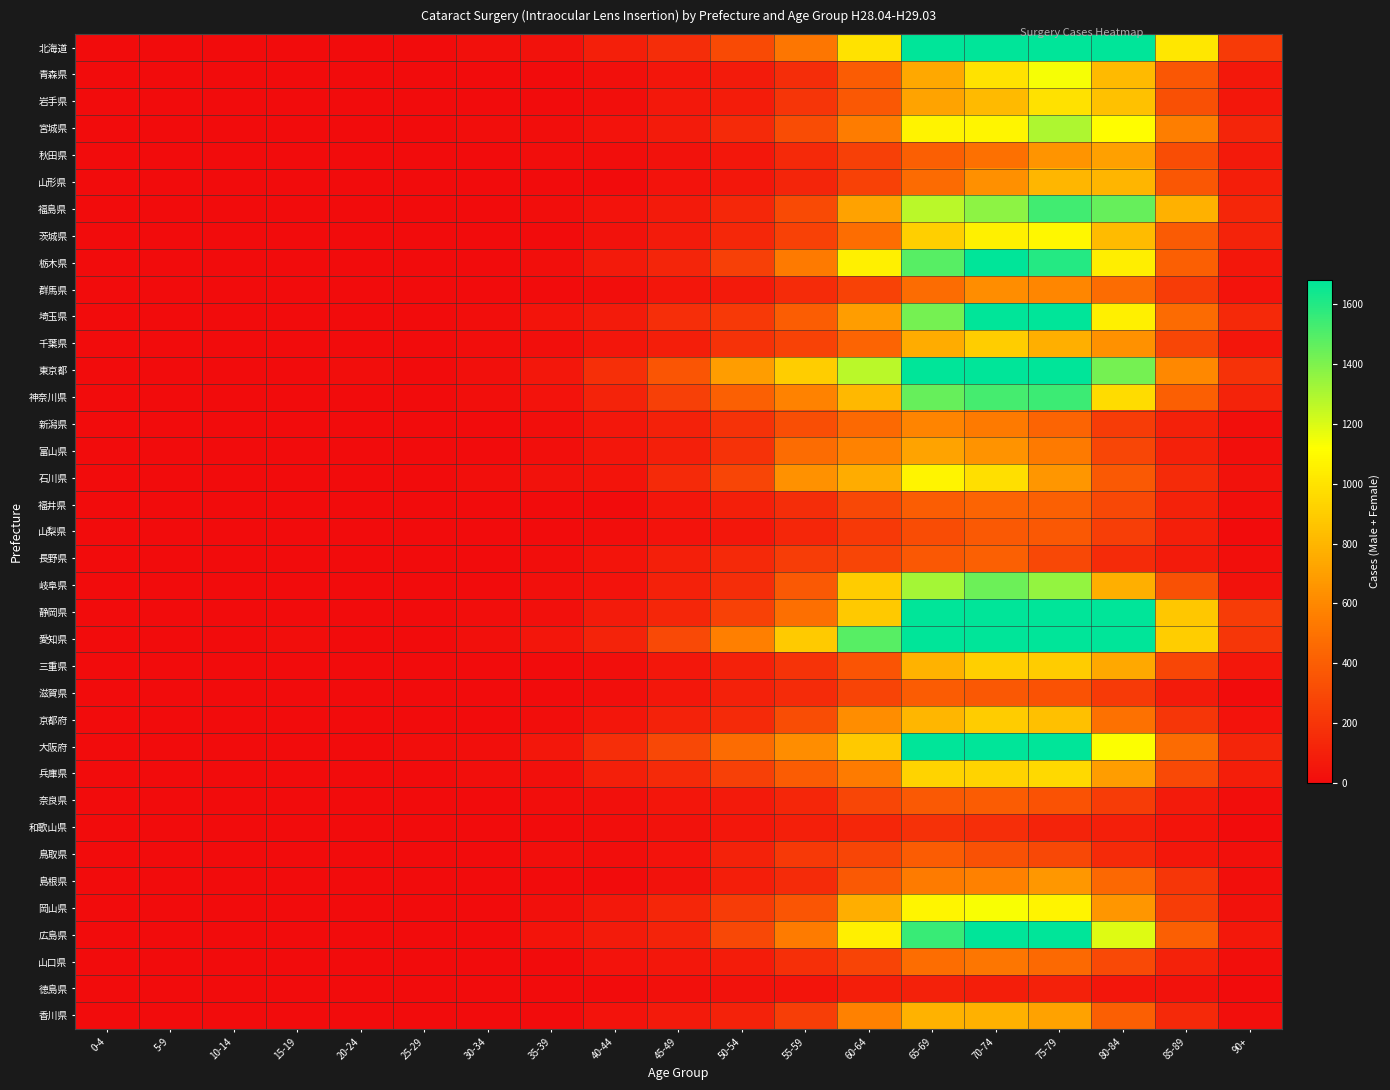

Reading right to left, extract all data points from this chart.

北海道: 90+=229	85-89=1013	80-84=2298	75-79=2799	70-74=2464	65-69=2050	60-64=998	55-59=517	50-54=308	45-49=158	40-44=92	35-39=31	30-34=20	25-29=0	20-24=0	15-19=0	10-14=0	5-9=0	0-4=0
青森県: 90+=61	85-89=365	80-84=816	75-79=1140	70-74=996	65-69=737	60-64=391	55-59=161	50-54=75	45-49=52	40-44=21	35-39=0	30-34=0	25-29=0	20-24=0	15-19=0	10-14=0	5-9=0	0-4=0
岩手県: 90+=59	85-89=329	80-84=849	75-79=990	70-74=816	65-69=718	60-64=371	55-59=201	50-54=81	45-49=61	40-44=16	35-39=0	30-34=0	25-29=0	20-24=0	15-19=0	10-14=0	5-9=0	0-4=0
宮城県: 90+=121	85-89=552	80-84=1115	75-79=1298	70-74=1081	65-69=1068	60-64=547	55-59=312	50-54=150	45-49=77	40-44=34	35-39=12	30-34=10	25-29=0	20-24=0	15-19=0	10-14=0	5-9=0	0-4=0
秋田県: 90+=71	85-89=317	80-84=708	75-79=653	70-74=492	65-69=406	60-64=256	55-59=138	50-54=58	45-49=28	40-44=10	35-39=13	30-34=0	25-29=0	20-24=0	15-19=0	10-14=0	5-9=0	0-4=0
山形県: 90+=86	85-89=364	80-84=800	75-79=805	70-74=633	65-69=461	60-64=261	55-59=122	50-54=59	45-49=35	40-44=0	35-39=0	30-34=0	25-29=0	20-24=0	15-19=0	10-14=0	5-9=0	0-4=0
福島県: 90+=129	85-89=780	80-84=1456	75-79=1533	70-74=1369	65-69=1271	60-64=710	55-59=307	50-54=135	45-49=66	40-44=39	35-39=12	30-34=0	25-29=0	20-24=0	15-19=0	10-14=0	5-9=0	0-4=0
茨城県: 90+=112	85-89=384	80-84=823	75-79=1085	70-74=1055	65-69=911	60-64=473	55-59=257	50-54=133	45-49=78	40-44=28	35-39=0	30-34=0	25-29=0	20-24=0	15-19=0	10-14=0	5-9=0	0-4=0
栃木県: 90+=58	85-89=406	80-84=1046	75-79=1598	70-74=1681	65-69=1487	60-64=1053	55-59=533	50-54=254	45-49=120	40-44=66	35-39=17	30-34=0	25-29=0	20-24=0	15-19=0	10-14=0	5-9=0	0-4=0
群馬県: 90+=39	85-89=236	80-84=469	75-79=592	70-74=619	65-69=468	60-64=269	55-59=153	50-54=68	45-49=47	40-44=13	35-39=0	30-34=0	25-29=0	20-24=0	15-19=0	10-14=0	5-9=0	0-4=0
埼玉県: 90+=138	85-89=462	80-84=1055	75-79=1761	70-74=1752	65-69=1425	60-64=690	55-59=396	50-54=221	45-49=167	40-44=75	35-39=42	30-34=10	25-29=0	20-24=0	15-19=0	10-14=0	5-9=0	0-4=0
千葉県: 90+=50	85-89=287	80-84=639	75-79=773	70-74=904	65-69=758	60-64=429	55-59=267	50-54=187	45-49=90	40-44=51	35-39=19	30-34=13	25-29=0	20-24=0	15-19=0	10-14=0	5-9=0	0-4=0
東京都: 90+=185	85-89=604	80-84=1421	75-79=1917	70-74=2019	65-69=2055	60-64=1269	55-59=901	50-54=690	45-49=358	40-44=174	35-39=56	30-34=26	25-29=0	20-24=12	15-19=0	10-14=0	5-9=0	0-4=0
神奈川県: 90+=117	85-89=405	80-84=968	75-79=1544	70-74=1526	65-69=1452	60-64=811	55-59=577	50-54=408	45-49=250	40-44=115	35-39=38	30-34=14	25-29=0	20-24=0	15-19=0	10-14=0	5-9=0	0-4=0
新潟県: 90+=18	85-89=99	80-84=232	75-79=433	70-74=537	65-69=583	60-64=457	55-59=323	50-54=188	45-49=104	40-44=54	35-39=14	30-34=0	25-29=0	20-24=0	15-19=0	10-14=0	5-9=0	0-4=0
富山県: 90+=18	85-89=101	80-84=283	75-79=535	70-74=645	65-69=717	60-64=574	55-59=472	50-54=184	45-49=96	40-44=50	35-39=18	30-34=0	25-29=0	20-24=0	15-19=0	10-14=0	5-9=0	0-4=0
石川県: 90+=31	85-89=152	80-84=377	75-79=663	70-74=984	65-69=1071	60-64=758	55-59=640	50-54=282	45-49=148	40-44=42	35-39=28	30-34=14	25-29=0	20-24=0	15-19=0	10-14=0	5-9=0	0-4=0
福井県: 90+=14	85-89=111	80-84=294	75-79=408	70-74=427	65-69=398	60-64=292	55-59=163	50-54=98	45-49=47	40-44=0	35-39=0	30-34=0	25-29=0	20-24=0	15-19=0	10-14=0	5-9=0	0-4=0
山梨県: 90+=0	85-89=94	80-84=245	75-79=372	70-74=379	65-69=314	60-64=220	55-59=131	50-54=55	45-49=35	40-44=10	35-39=0	30-34=0	25-29=0	20-24=0	15-19=0	10-14=0	5-9=0	0-4=0
長野県: 90+=17	85-89=77	80-84=157	75-79=295	70-74=410	65-69=368	60-64=279	55-59=238	50-54=142	45-49=94	40-44=40	35-39=12	30-34=0	25-29=0	20-24=0	15-19=0	10-14=0	5-9=0	0-4=0
岐阜県: 90+=28	85-89=337	80-84=773	75-79=1359	70-74=1439	65-69=1314	60-64=898	55-59=378	50-54=164	45-49=99	40-44=34	35-39=23	30-34=0	25-29=0	20-24=0	15-19=0	10-14=0	5-9=0	0-4=0
静岡県: 90+=231	85-89=877	80-84=1919	75-79=2340	70-74=2266	65-69=1810	60-64=884	55-59=485	50-54=257	45-49=131	40-44=77	35-39=25	30-34=10	25-29=0	20-24=0	15-19=0	10-14=0	5-9=0	0-4=0
愛知県: 90+=209	85-89=901	80-84=2344	75-79=3439	70-74=3554	65-69=2952	60-64=1485	55-59=890	50-54=560	45-49=298	40-44=118	35-39=51	30-34=25	25-29=0	20-24=0	15-19=10	10-14=0	5-9=0	0-4=0
三重県: 90+=57	85-89=284	80-84=739	75-79=894	70-74=910	65-69=783	60-64=353	55-59=192	50-54=104	45-49=53	40-44=17	35-39=0	30-34=0	25-29=0	20-24=0	15-19=0	10-14=0	5-9=0	0-4=0
滋賀県: 90+=0	85-89=74	80-84=226	75-79=348	70-74=373	65-69=394	60-64=272	55-59=155	50-54=104	45-49=54	40-44=16	35-39=0	30-34=0	25-29=0	20-24=0	15-19=0	10-14=0	5-9=0	0-4=0
京都府: 90+=33	85-89=208	80-84=497	75-79=841	70-74=895	65-69=803	60-64=618	55-59=320	50-54=147	45-49=106	40-44=50	35-39=11	30-34=0	25-29=0	20-24=0	15-19=0	10-14=0	5-9=0	0-4=0
大阪府: 90+=120	85-89=463	80-84=1129	75-79=1756	70-74=1715	65-69=1719	60-64=886	55-59=623	50-54=471	45-49=291	40-44=165	35-39=56	30-34=18	25-29=12	20-24=0	15-19=0	10-14=0	5-9=0	0-4=0
兵庫県: 90+=90	85-89=301	80-84=695	75-79=955	70-74=927	65-69=927	60-64=543	55-59=390	50-54=253	45-49=147	40-44=94	35-39=20	30-34=15	25-29=0	20-24=0	15-19=0	10-14=0	5-9=0	0-4=0
奈良県: 90+=10	85-89=73	80-84=231	75-79=343	70-74=394	65-69=380	60-64=286	55-59=125	50-54=71	45-49=50	40-44=25	35-39=12	30-34=0	25-29=0	20-24=0	15-19=0	10-14=0	5-9=0	0-4=0
和歌山県: 90+=0	85-89=43	80-84=93	75-79=118	70-74=168	65-69=181	60-64=127	55-59=98	50-54=54	45-49=30	40-44=12	35-39=0	30-34=0	25-29=0	20-24=0	15-19=0	10-14=0	5-9=0	0-4=0
鳥取県: 90+=21	85-89=59	80-84=147	75-79=290	70-74=341	65-69=391	60-64=280	55-59=223	50-54=111	45-49=35	40-44=12	35-39=14	30-34=0	25-29=0	20-24=0	15-19=0	10-14=0	5-9=0	0-4=0
島根県: 90+=16	85-89=206	80-84=451	75-79=669	70-74=565	65-69=541	60-64=375	55-59=155	50-54=87	45-49=28	40-44=0	35-39=0	30-34=0	25-29=0	20-24=0	15-19=0	10-14=0	5-9=0	0-4=0
岡山県: 90+=31	85-89=239	80-84=660	75-79=1071	70-74=1132	65-69=1081	60-64=764	55-59=360	50-54=236	45-49=125	40-44=61	35-39=22	30-34=0	25-29=0	20-24=0	15-19=0	10-14=0	5-9=0	0-4=0
広島県: 90+=61	85-89=403	80-84=1194	75-79=1682	70-74=1836	65-69=1555	60-64=1052	55-59=541	50-54=292	45-49=115	40-44=74	35-39=42	30-34=0	25-29=0	20-24=0	15-19=0	10-14=0	5-9=0	0-4=0
山口県: 90+=15	85-89=107	80-84=298	75-79=457	70-74=516	65-69=479	60-64=272	55-59=171	50-54=83	45-49=54	40-44=38	35-39=0	30-34=0	25-29=0	20-24=0	15-19=0	10-14=0	5-9=0	0-4=0
徳島県: 90+=0	85-89=28	80-84=48	75-79=102	70-74=88	65-69=103	60-64=91	55-59=45	50-54=31	45-49=25	40-44=0	35-39=0	30-34=0	25-29=0	20-24=0	15-19=0	10-14=0	5-9=0	0-4=0
香川県: 90+=18	85-89=144	80-84=401	75-79=712	70-74=779	65-69=782	60-64=566	55-59=245	50-54=108	45-49=70	40-44=39	35-39=0	30-34=0	25-29=0	20-24=0	15-19=0	10-14=0	5-9=0	0-4=0